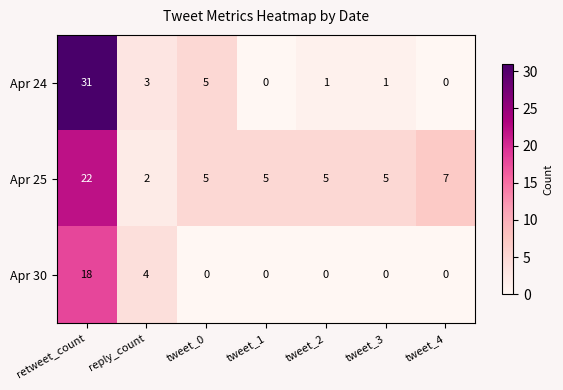

What is the difference between the second highest and minimum values in the Apr 30 series?

4